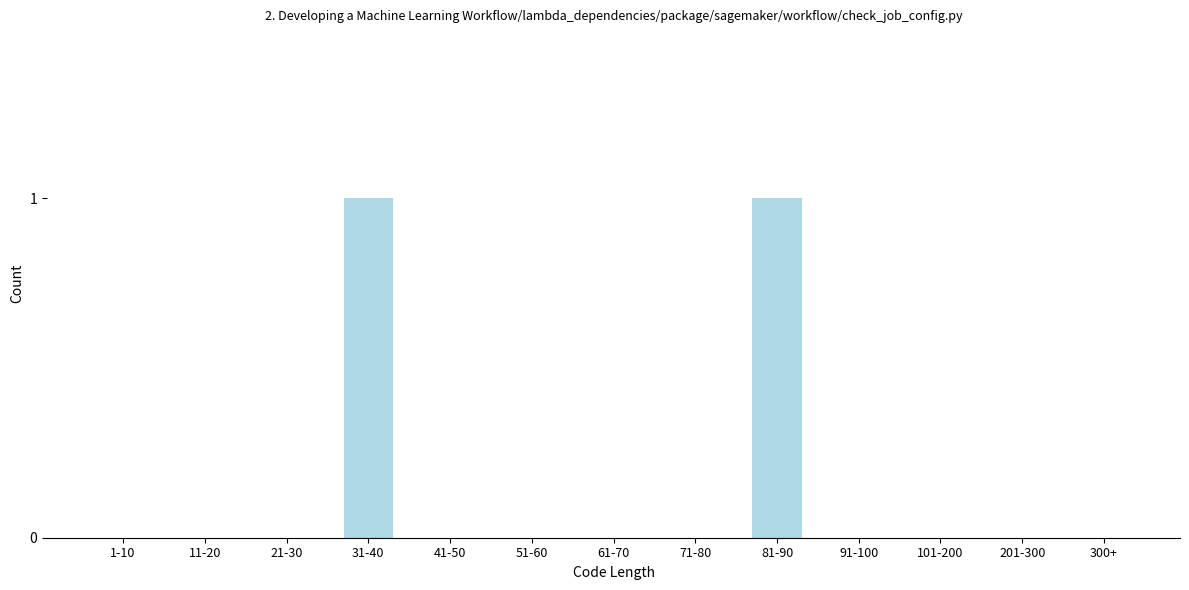

Reading left to right, extract all data points from this chart.

1-10=0	11-20=0	21-30=0	31-40=1	41-50=0	51-60=0	61-70=0	71-80=0	81-90=1	91-100=0	101-200=0	201-300=0	300+=0